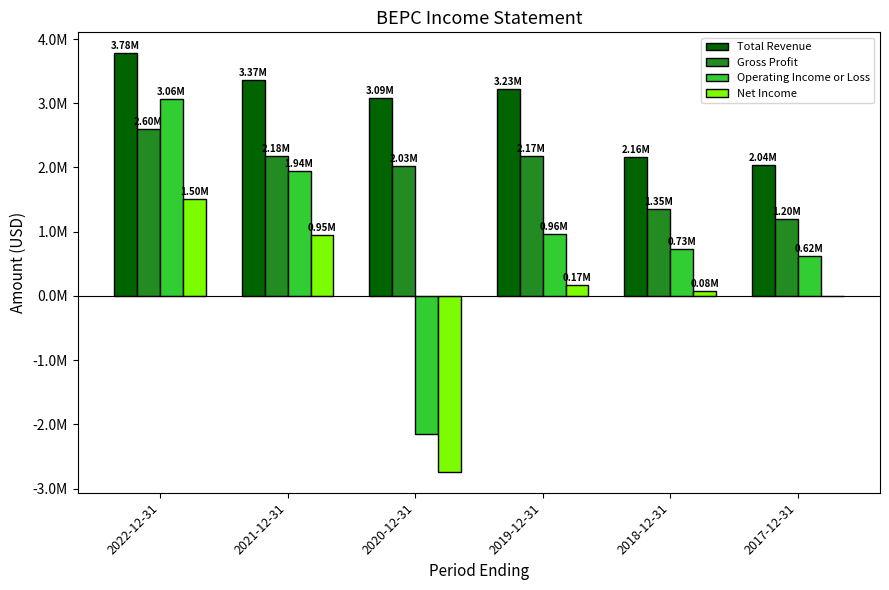

Reading left to right, list all the values displayed in this chart.

Total Revenue: 3778000	3367000	3087000	3226000	2164000	2035000
Gross Profit: 2604000	2182000	2026000	2173000	1348000	1203000
Operating Income or Loss: 3063000	1942000	-2146000	963000	729000	619000
Net Income: 1503000	946000	-2738000	165000	76000	-6000